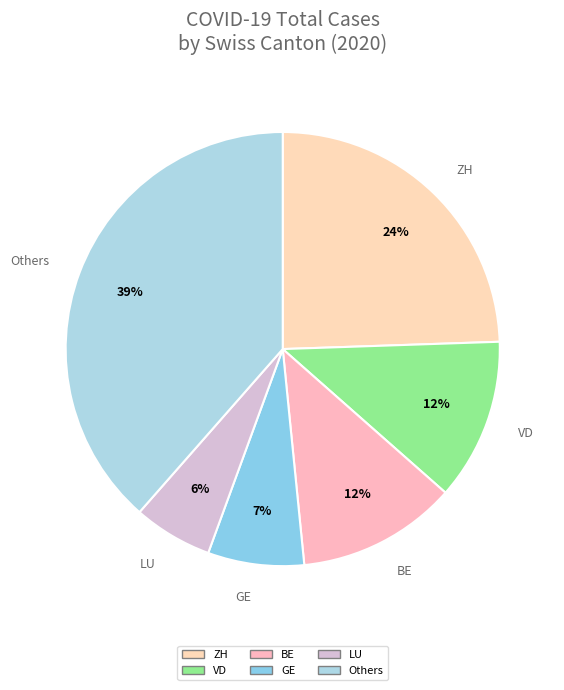

Is it true that LU is 6% of the pie?

True